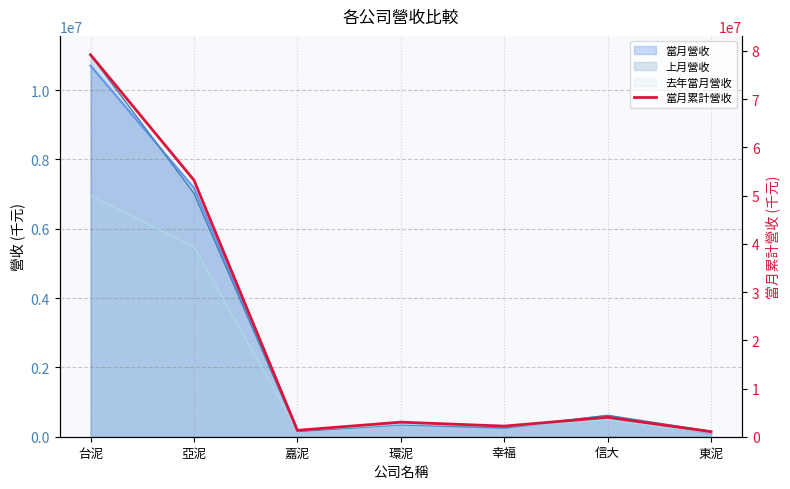

What is the smallest value displayed?

1048434